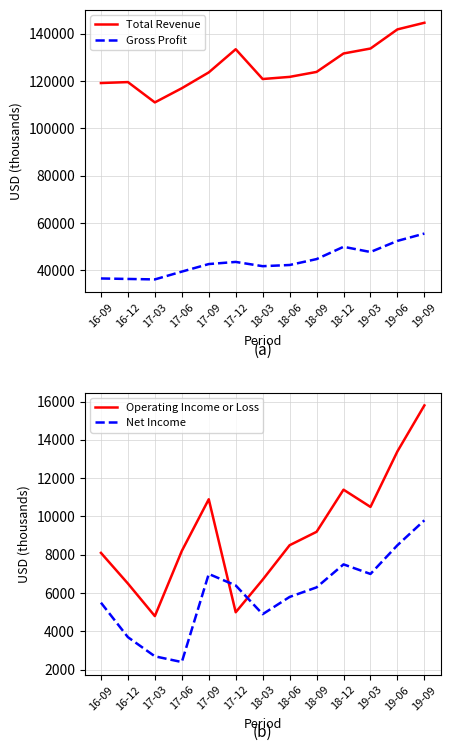

At which label does Total Revenue reach its minimum?

17-03